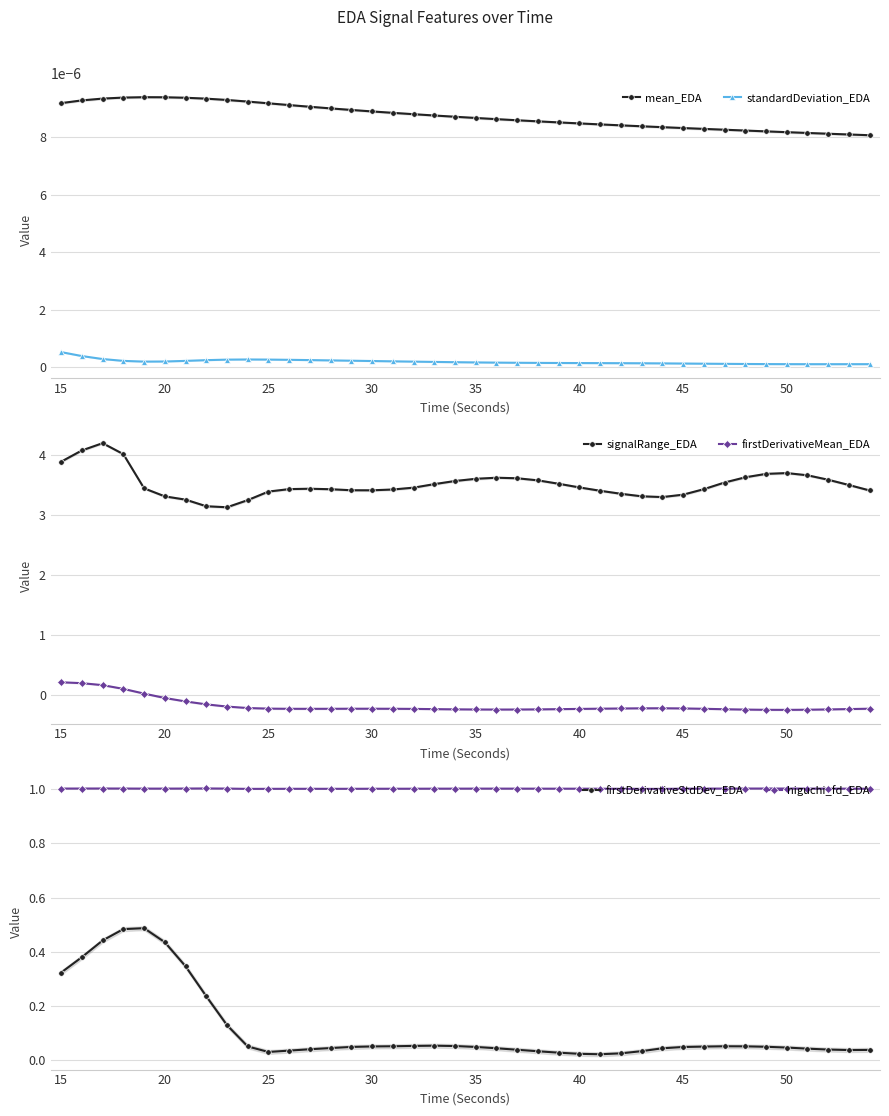

Which series has the largest total across all categories?

signalRange_EDA